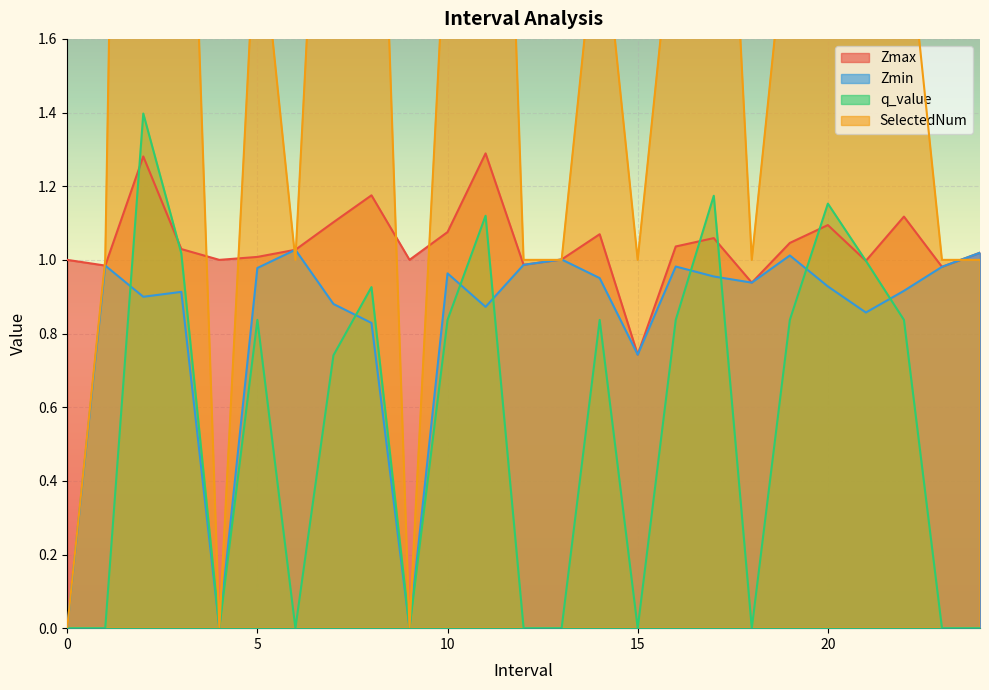

Does the chart display data point markers on the line(s)?

No